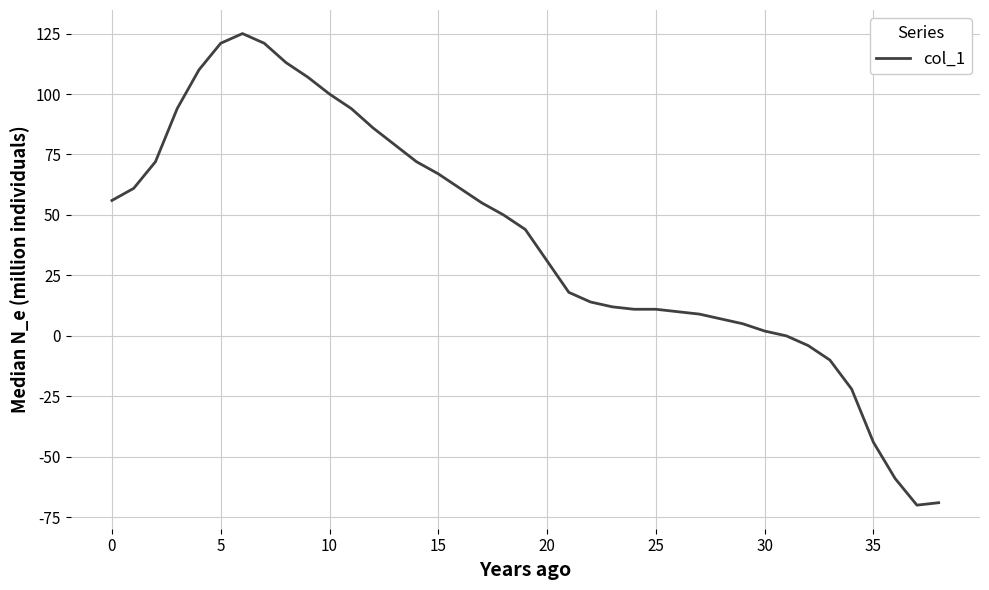

Does the chart display data point markers on the line(s)?

No